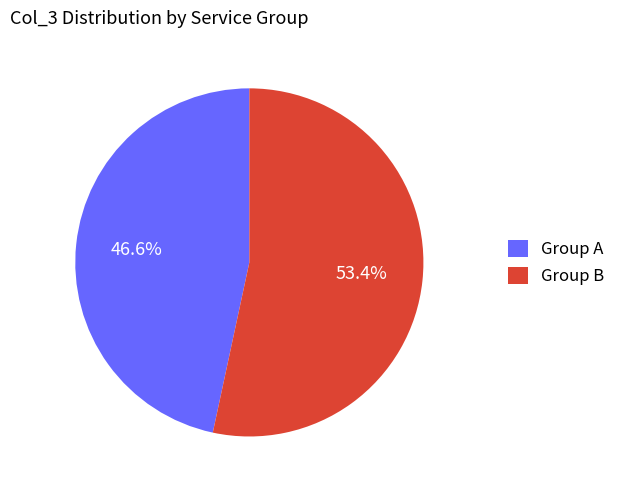

Combined, what portion of the pie is Group A and Group B?

100.0%